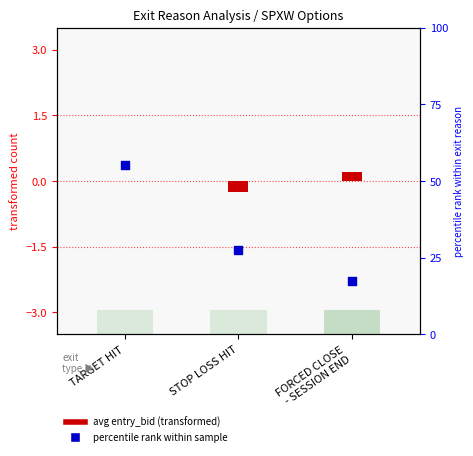

What are all the series names shown in the legend?

avg entry_bid (transformed), percentile rank within sample